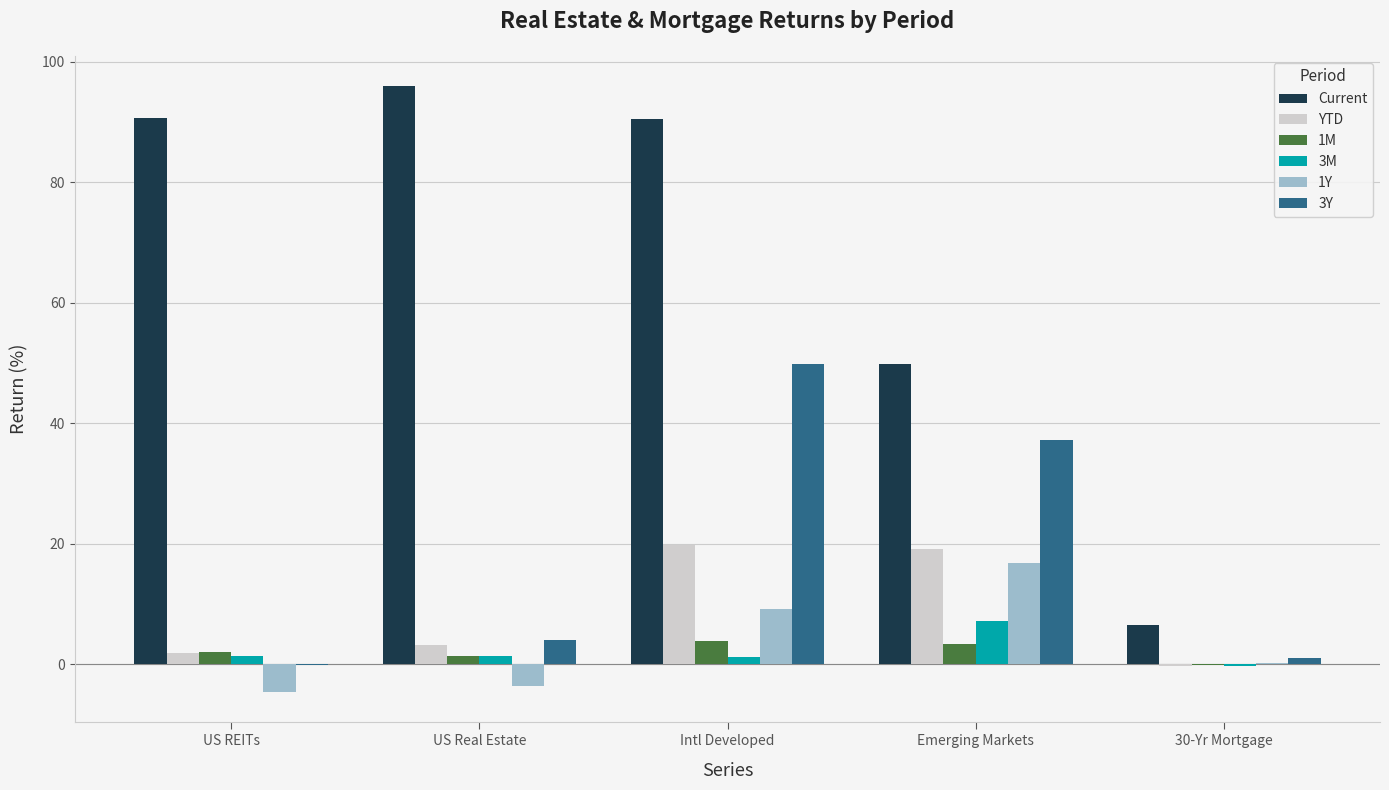

Which series has the largest range (max minus min)?

Current